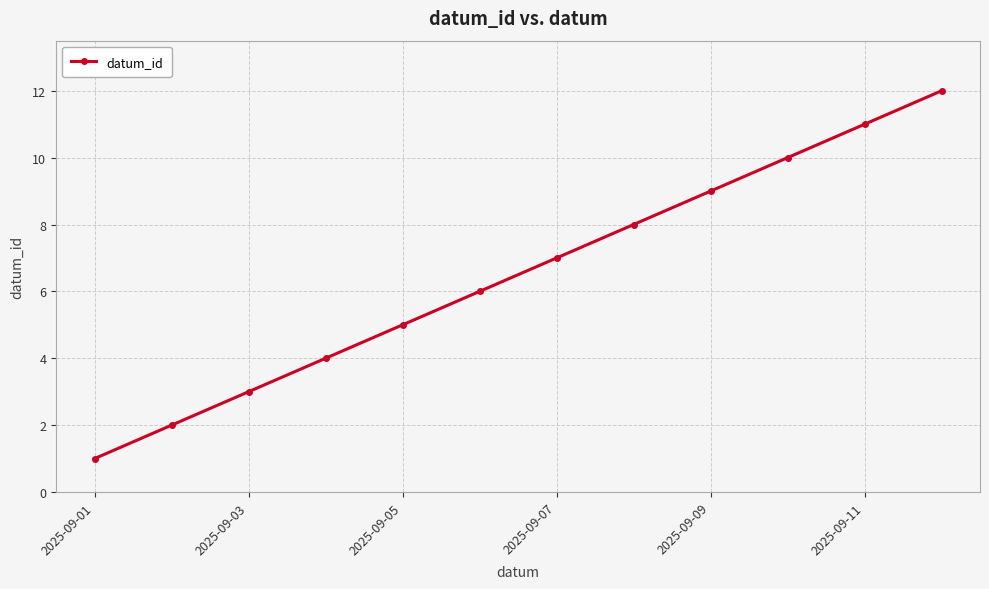

What is the difference between the second highest and minimum values?

10